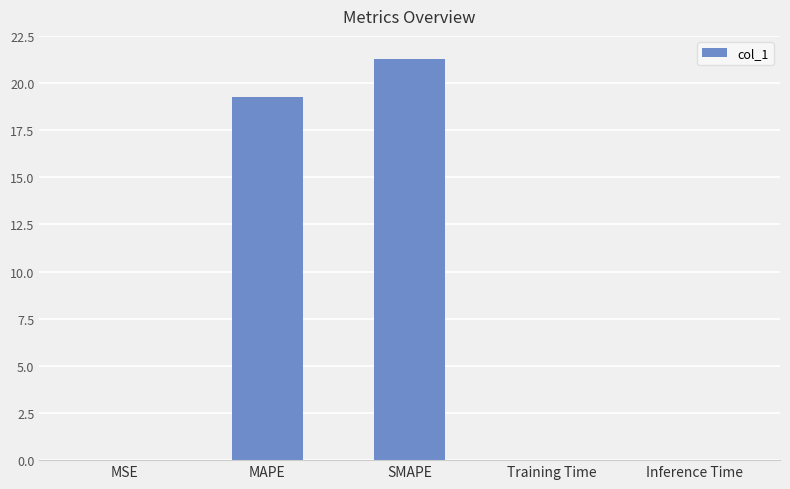

Which category has the highest value across all series?

SMAPE